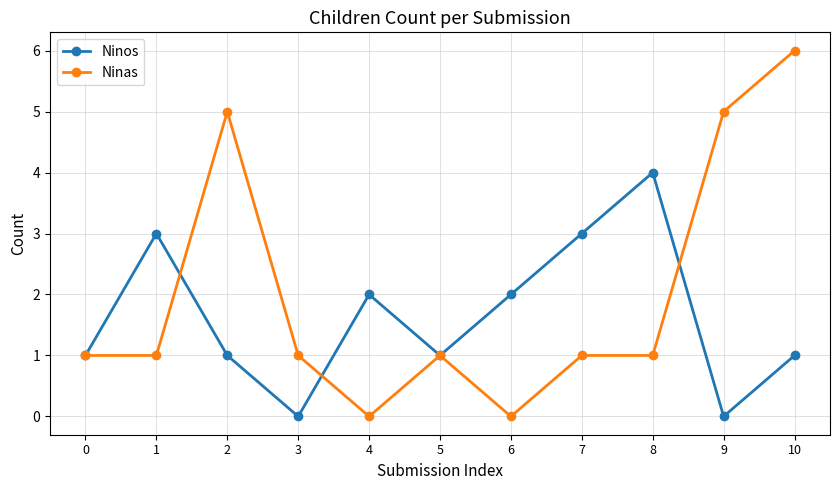

At which category does the chart reach its peak across all series?

10